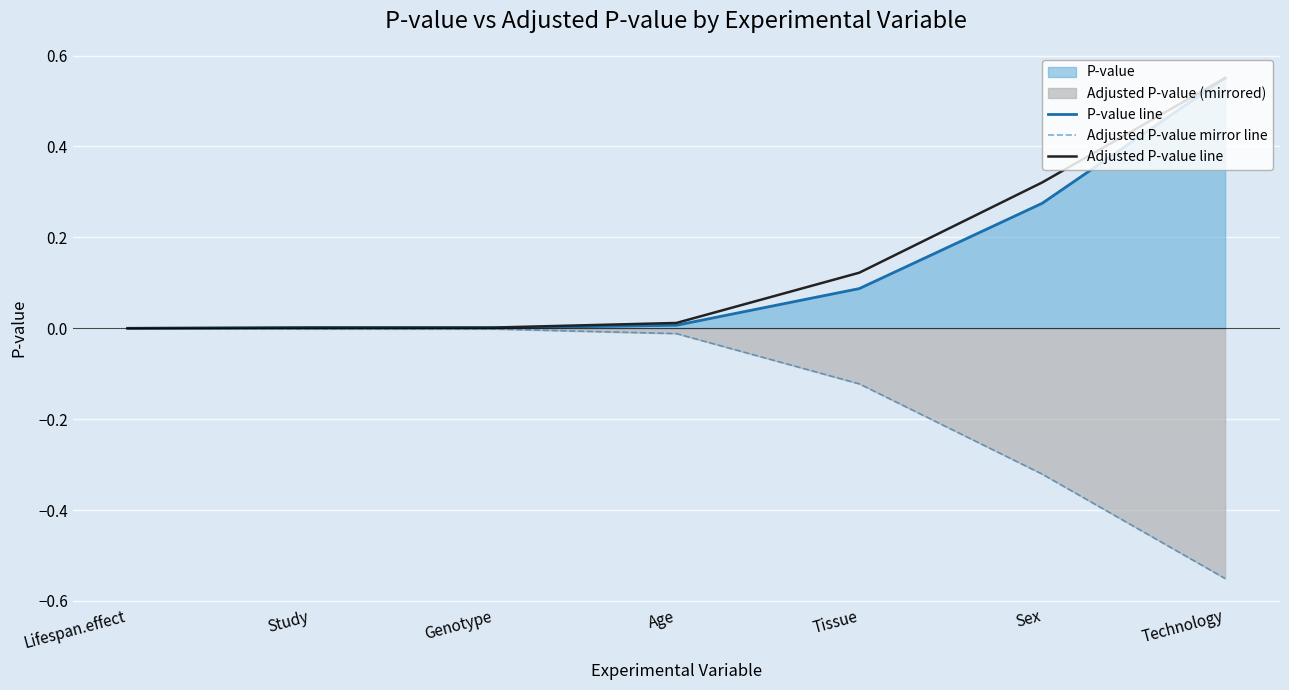

Is the value of Adjusted P-value line at Tissue greater than the value of Adjusted P-value mirror line at Technology?

Yes